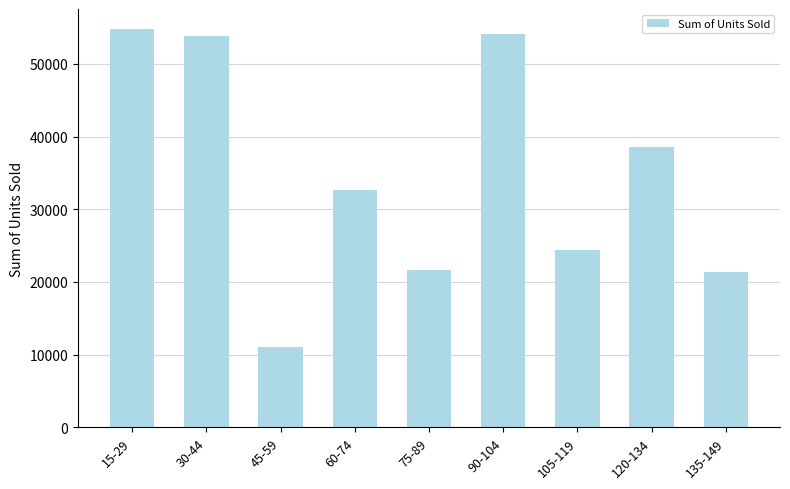

The value at 90-104 is 80996. True or false?

False